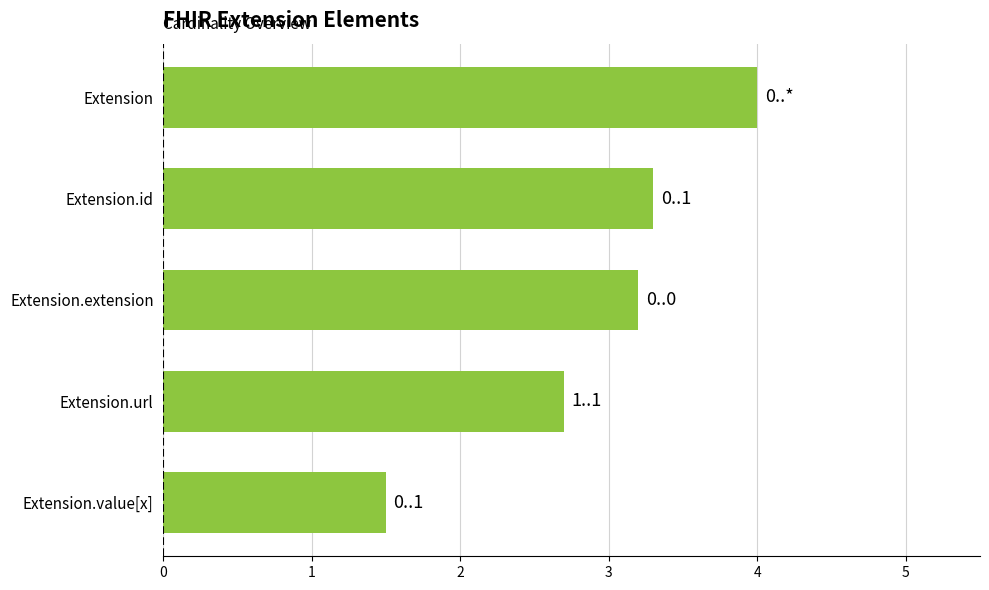

The chart shows a value of 2.7 at Extension.url. True or false?

True